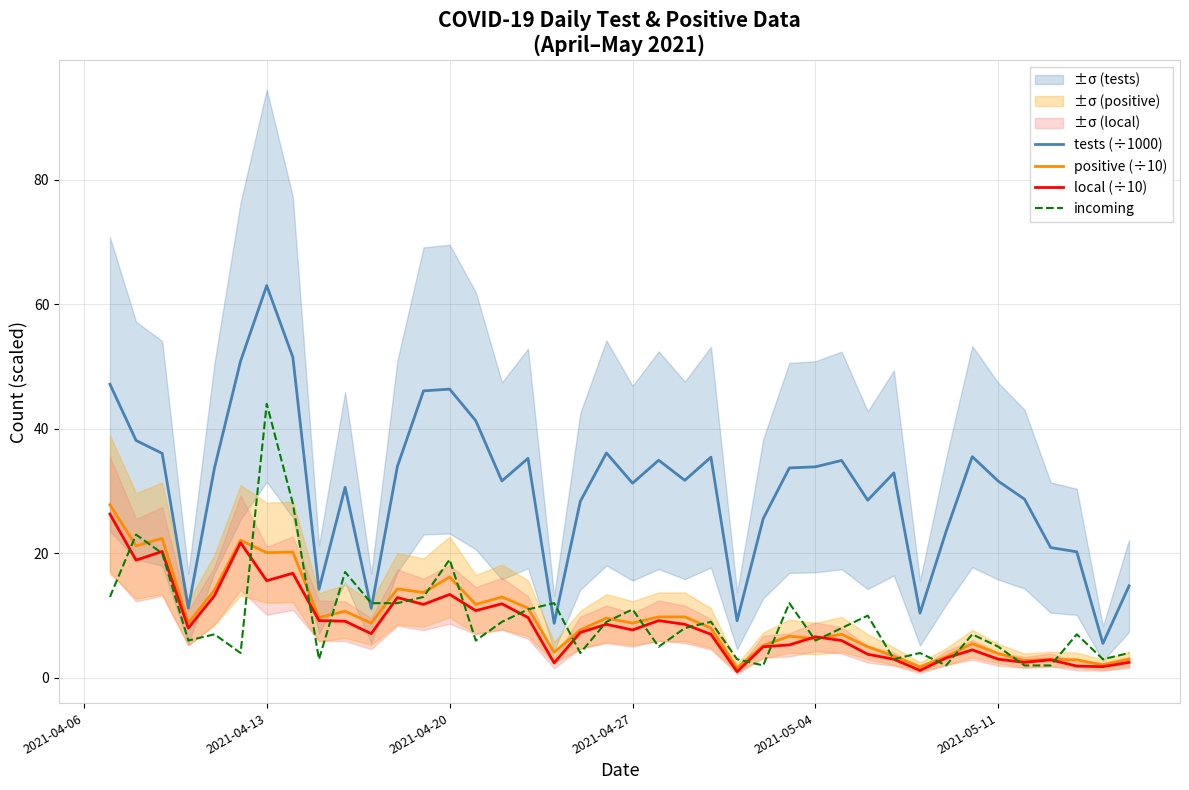

How many lines are shown in the chart?

4